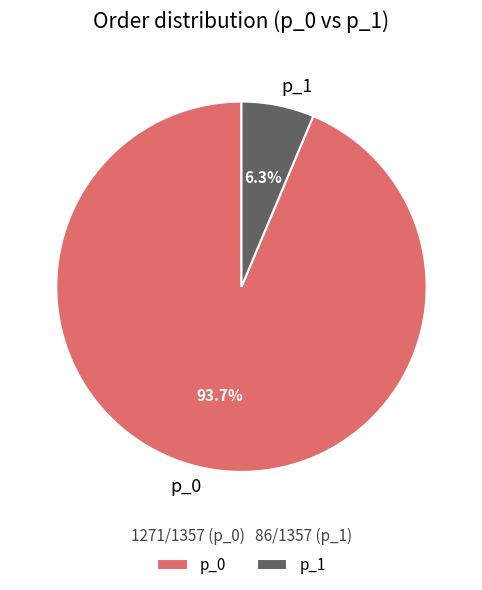

Count the number of slices in the pie.

2